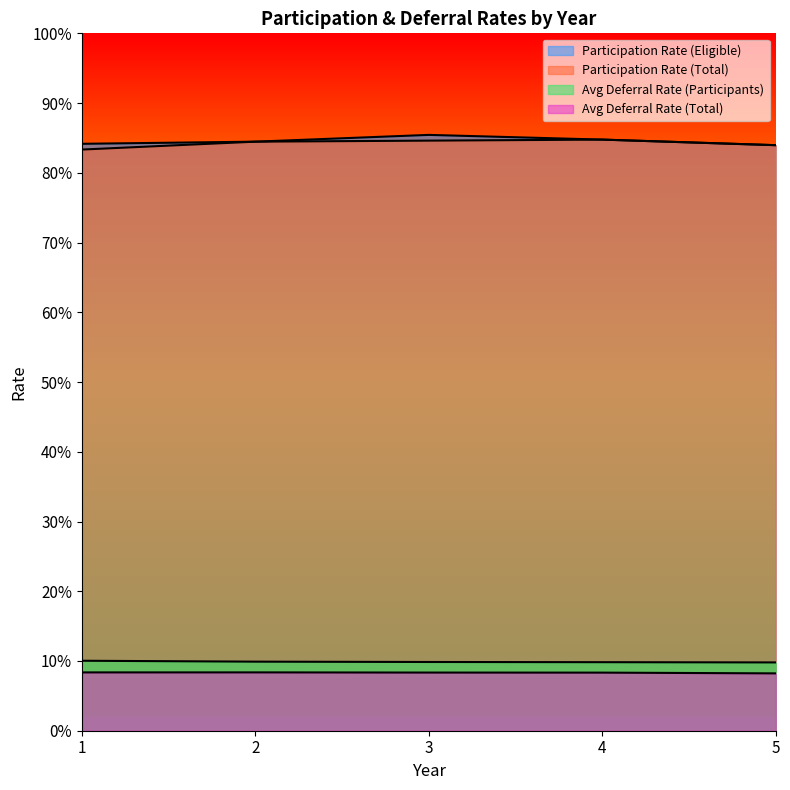

Which series has the largest total across all categories?

Participation Rate (Eligible)